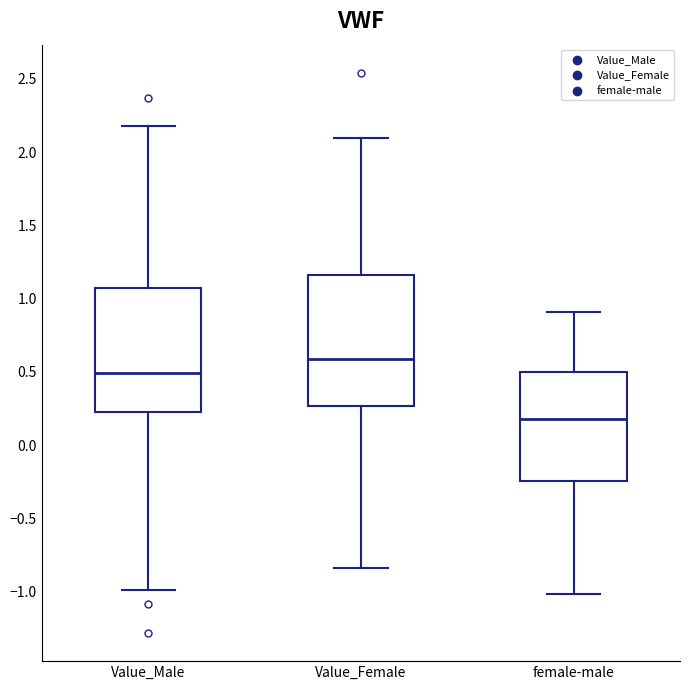

Reading left to right, read every box against the y-axis: the position of its median line, the range the box covers, and the ends of its whiskers. The values are not printed on the chart, so give them approximately, as read against the axis.

Value_Male: median 0.50, box 0.25 to 1.05, whiskers -1.00 to 2.20
Value_Female: median 0.60, box 0.25 to 1.15, whiskers -0.85 to 2.10
female-male: median 0.20, box -0.25 to 0.50, whiskers -1.00 to 0.90